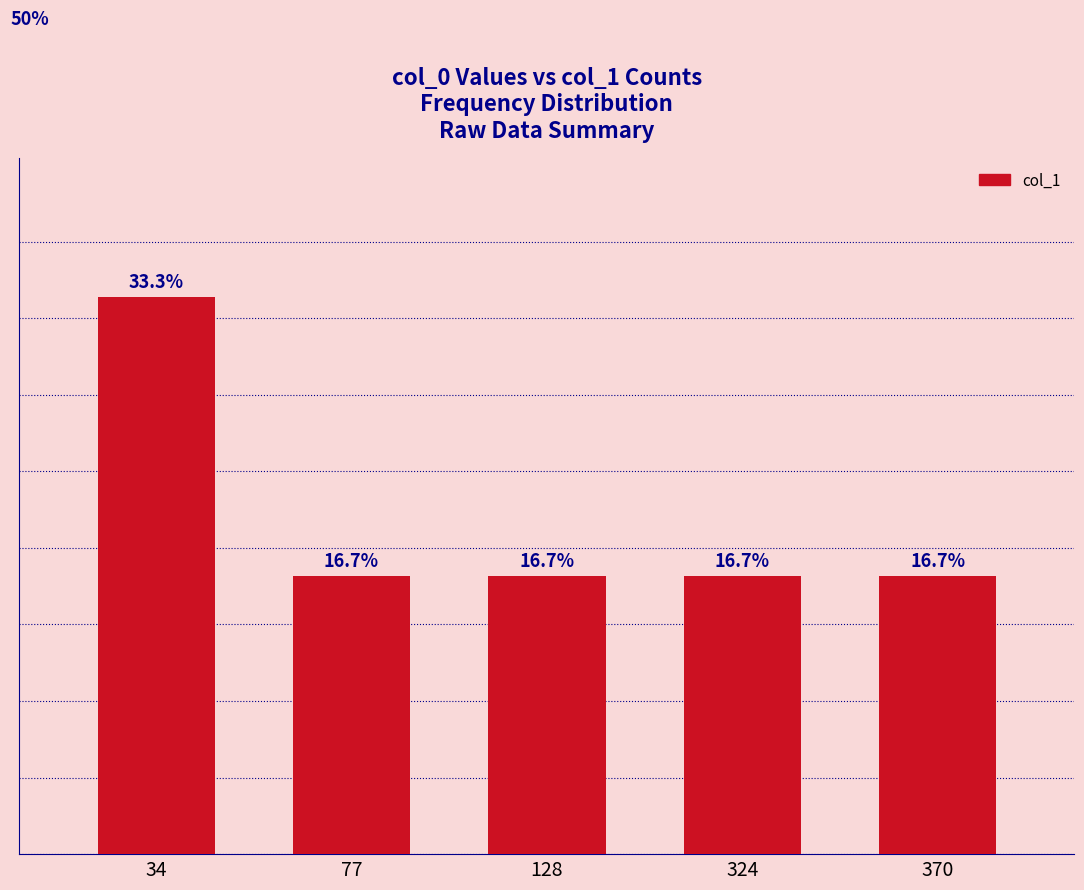

Does the chart contain stacked bars?

No